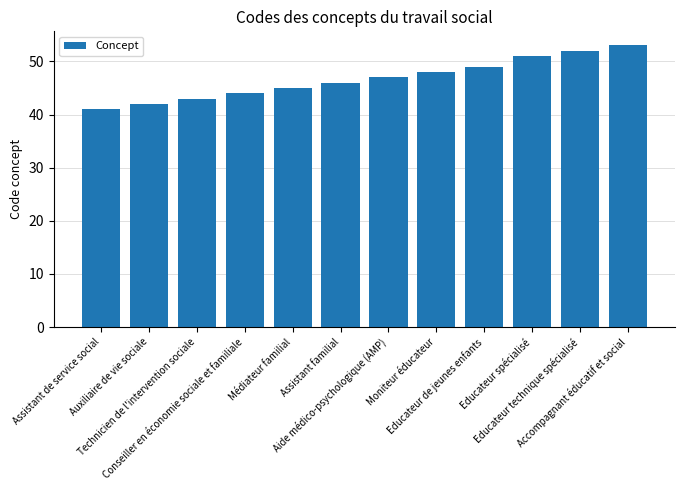

List the labels in order of value, smallest first.

Assistant de service social, Auxiliaire de vie sociale, Technicien de l'intervention sociale, Conseiller en économie sociale et familiale, Médiateur familial, Assistant familial, Aide médico-psychologique (AMP), Moniteur éducateur, Educateur de jeunes enfants, Educateur spécialisé, Educateur technique spécialisé, Accompagnant éducatif et social